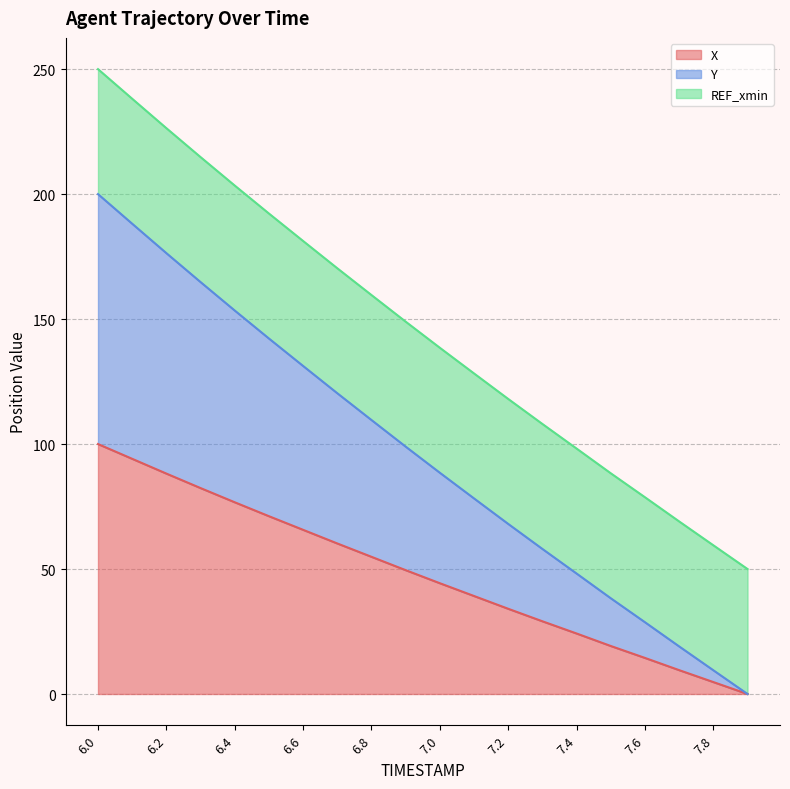

At which label does X first exceed 49?

6.0